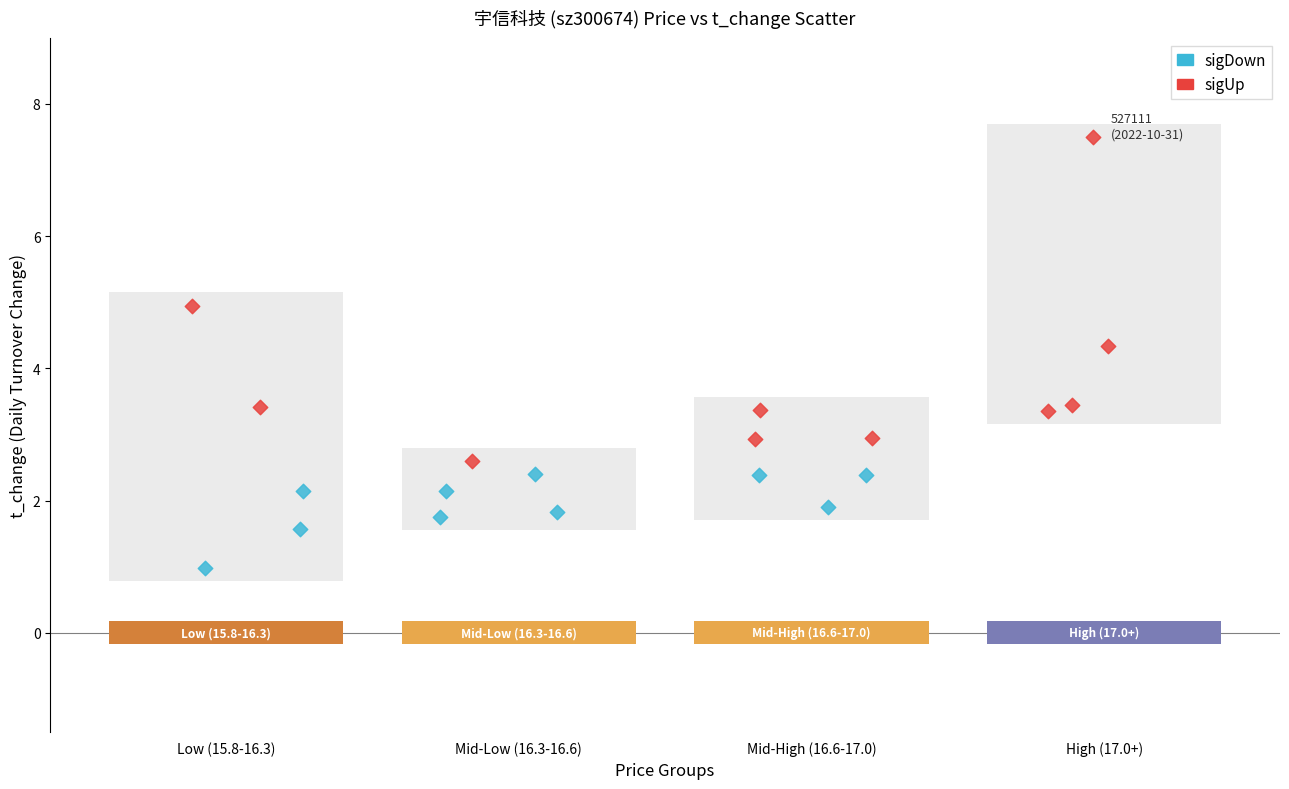

Which series reaches the minimum Y coordinate?

sigDown